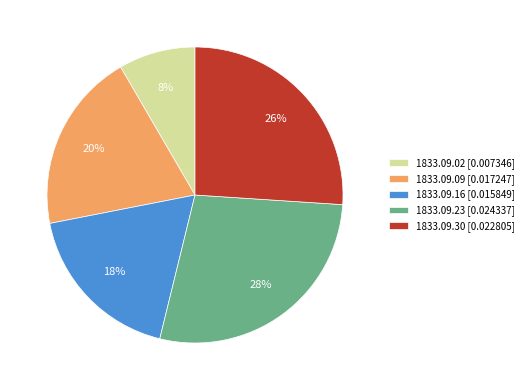

True or false: 1833.09.02 accounts for 8% of the total.

True